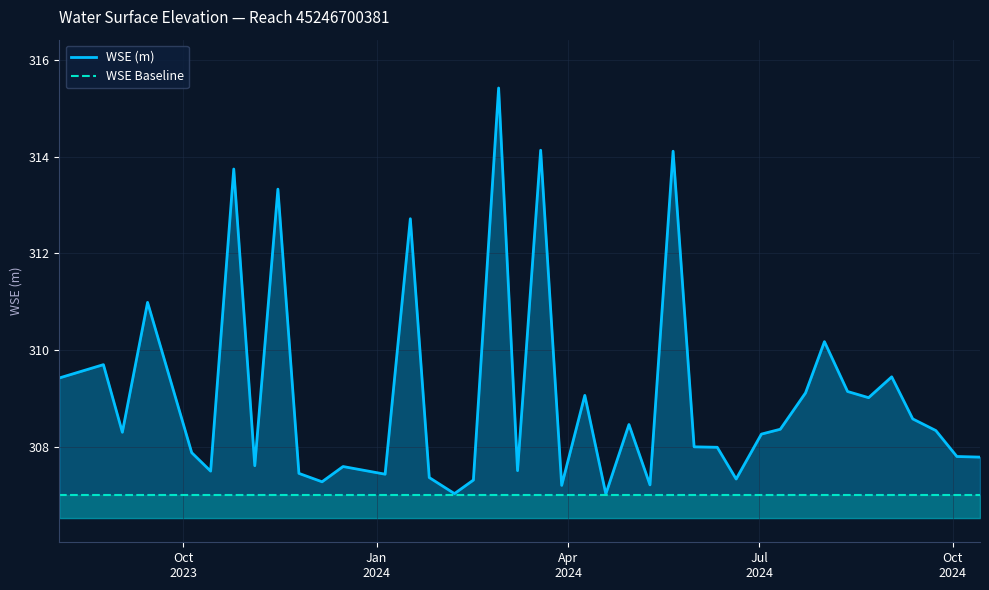

List the series in order of their overall mean, lowest first.

WSE Baseline, WSE (m)